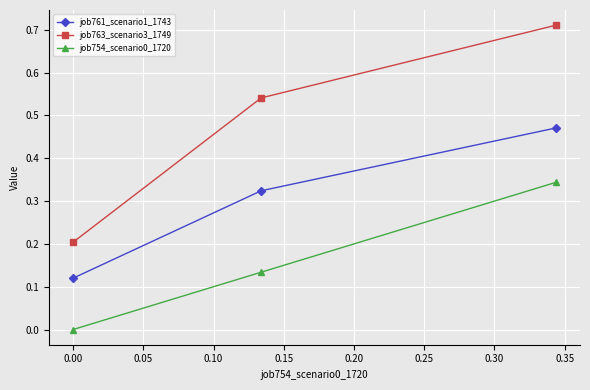

What is the sum of all job761_scenario1_1743 values?

0.9